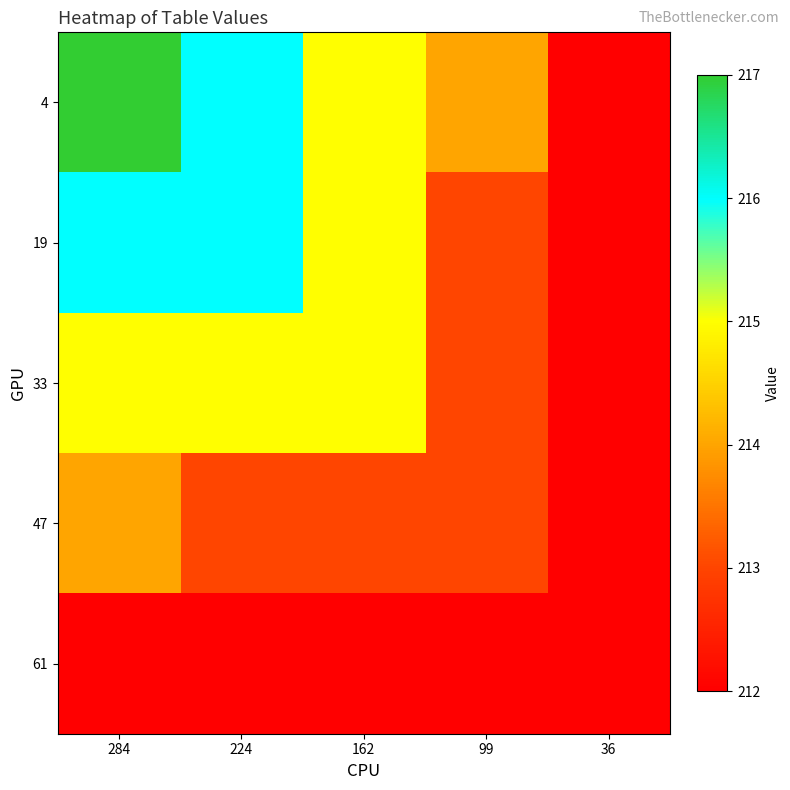

Reading left to right, list all the values displayed in this chart.

4: 284=217	224=216	162=215	99=214	36=212
19: 284=216	224=216	162=215	99=213	36=212
33: 284=215	224=215	162=215	99=213	36=212
47: 284=214	224=213	162=213	99=213	36=212
61: 284=212	224=212	162=212	99=212	36=212